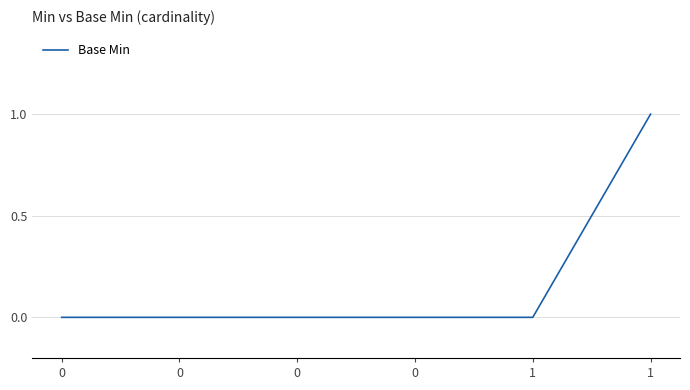

What is the change in value from 0 to 1?

+1